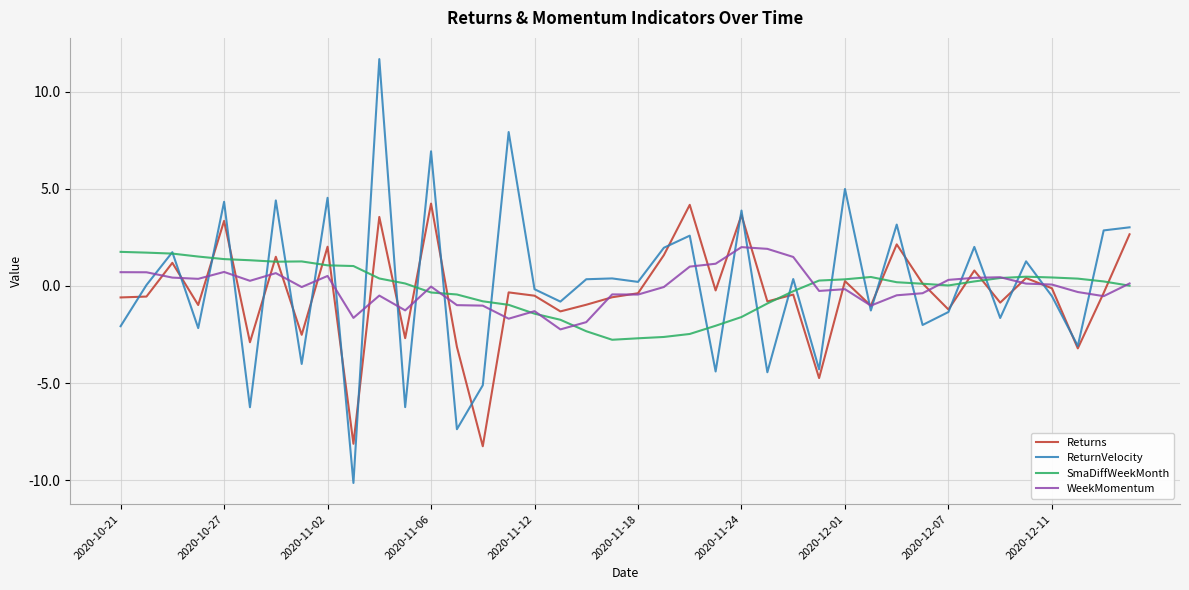

Which series has the widest spread of values?

ReturnVelocity